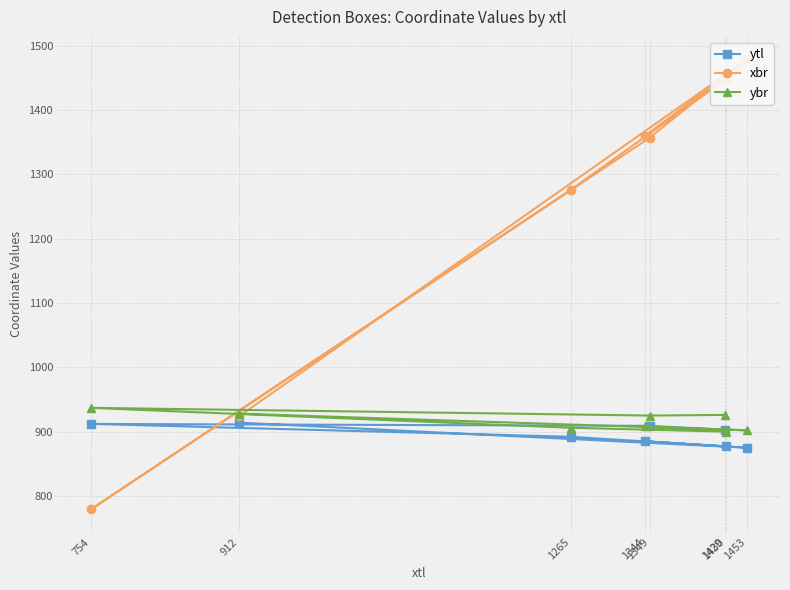

Between 1430 and 1453, which series saw the biggest shift?

xbr